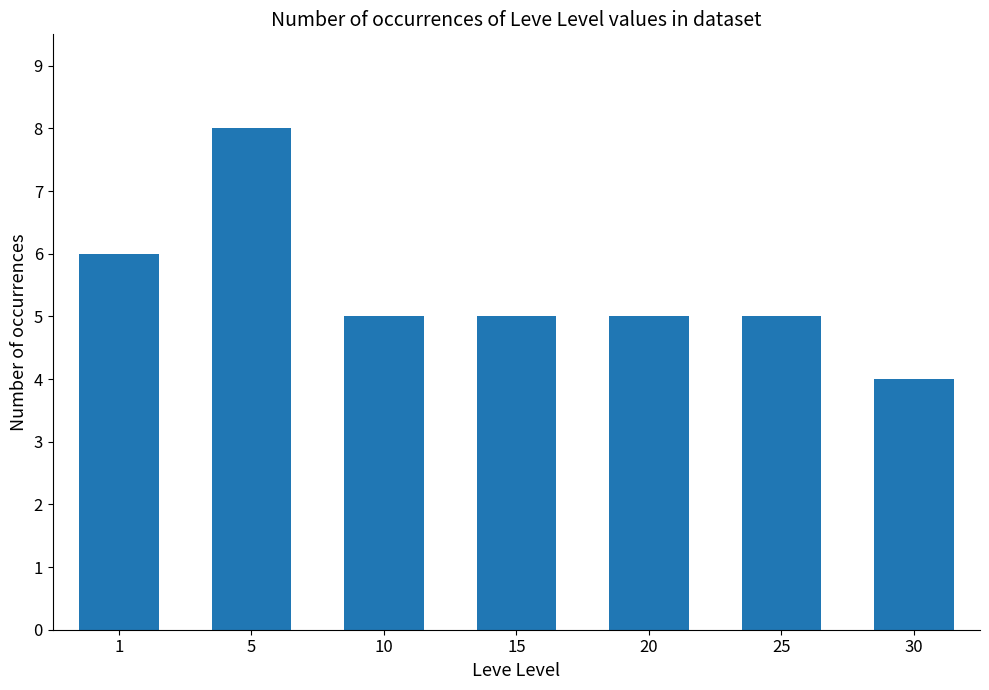

Count the number of data series in this chart.

1